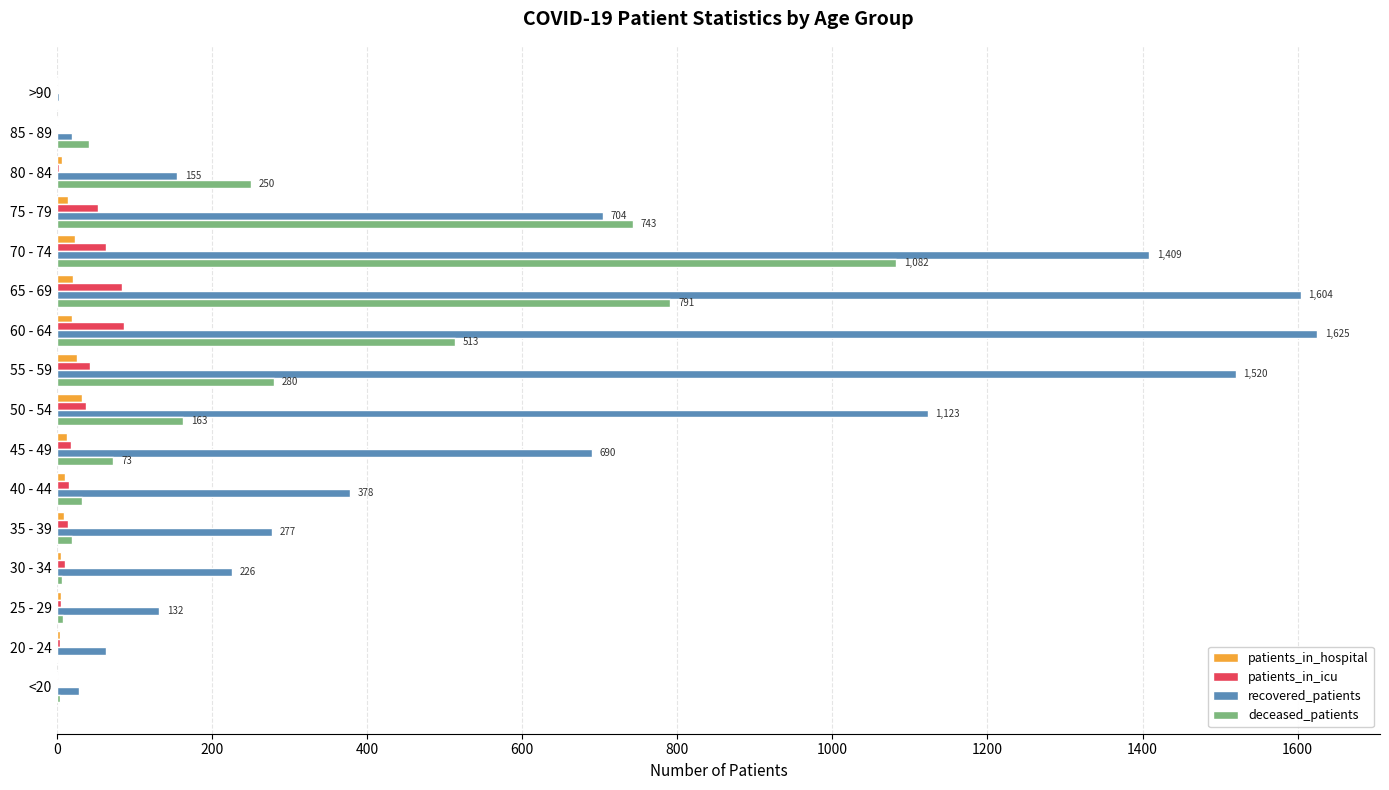

Which series has the largest total across all categories?

recovered_patients